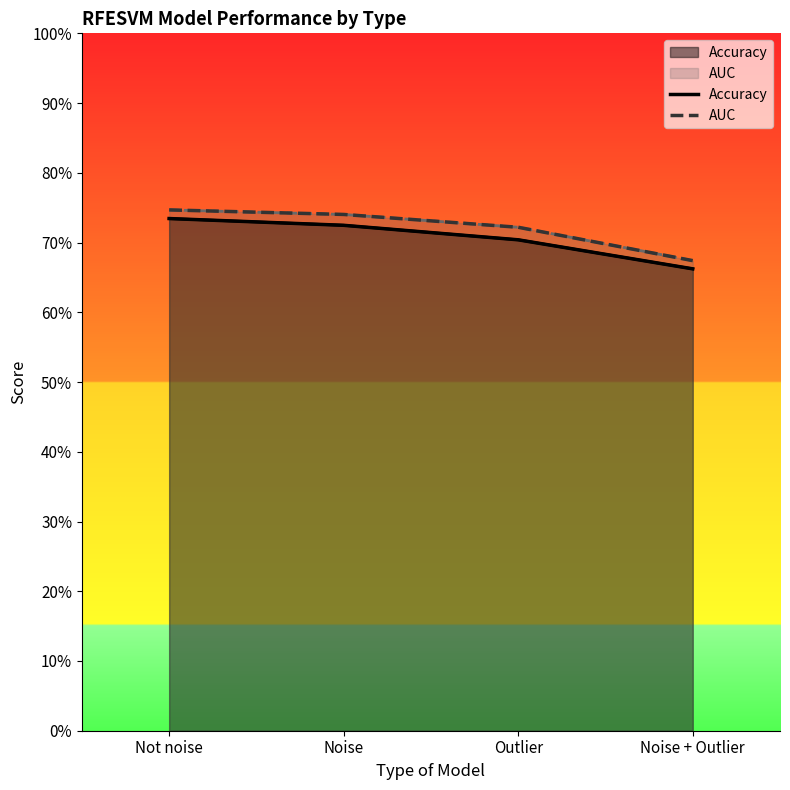

True or false: AUC and Accuracy intersect in this chart.

False